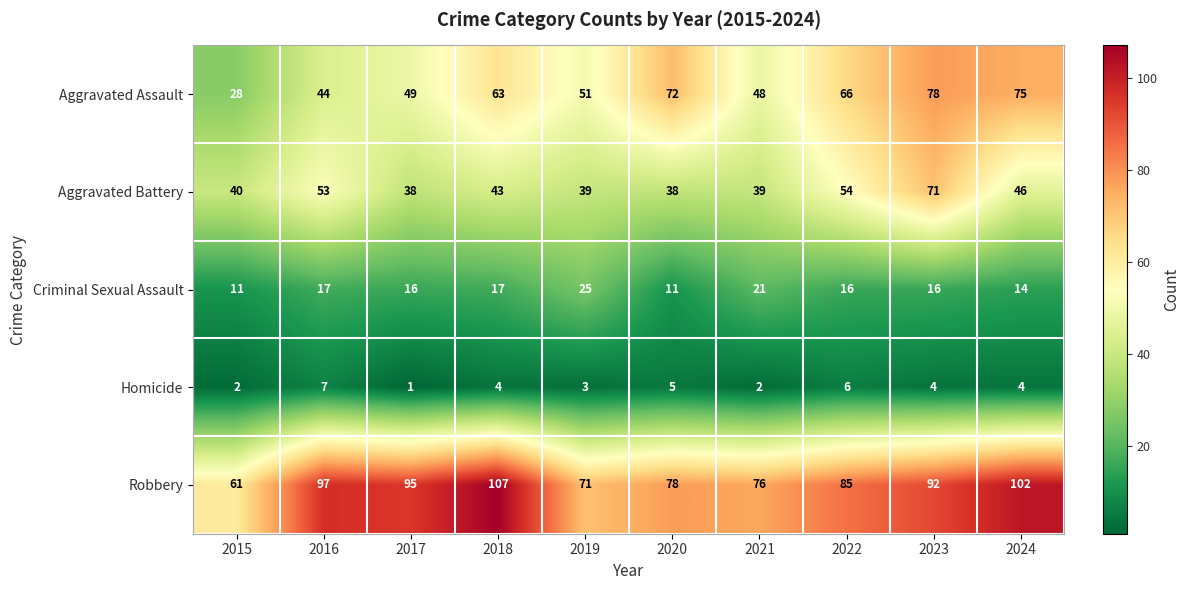

At how many categories does at least one series exceed 68?

9